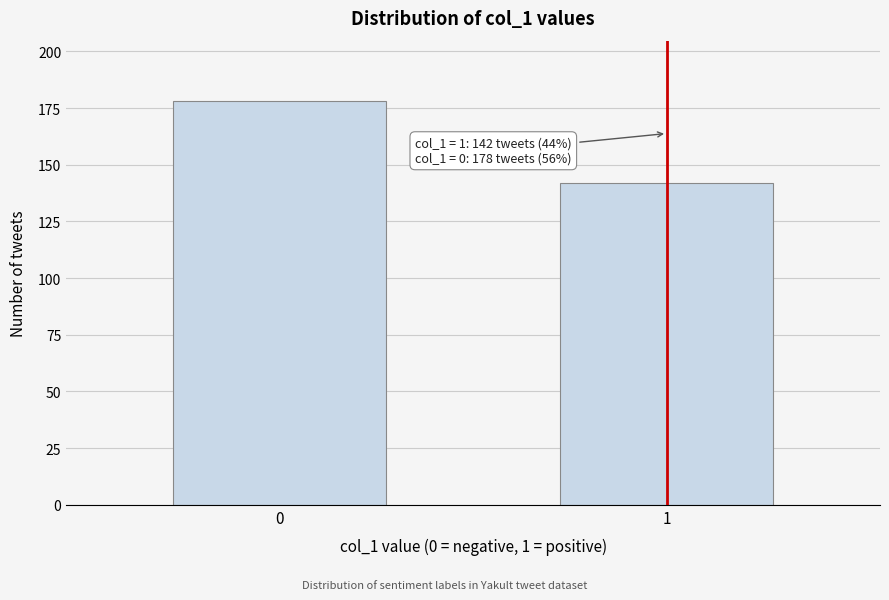

Reading right to left, what are all the values shown in this chart?

1=142	0=178